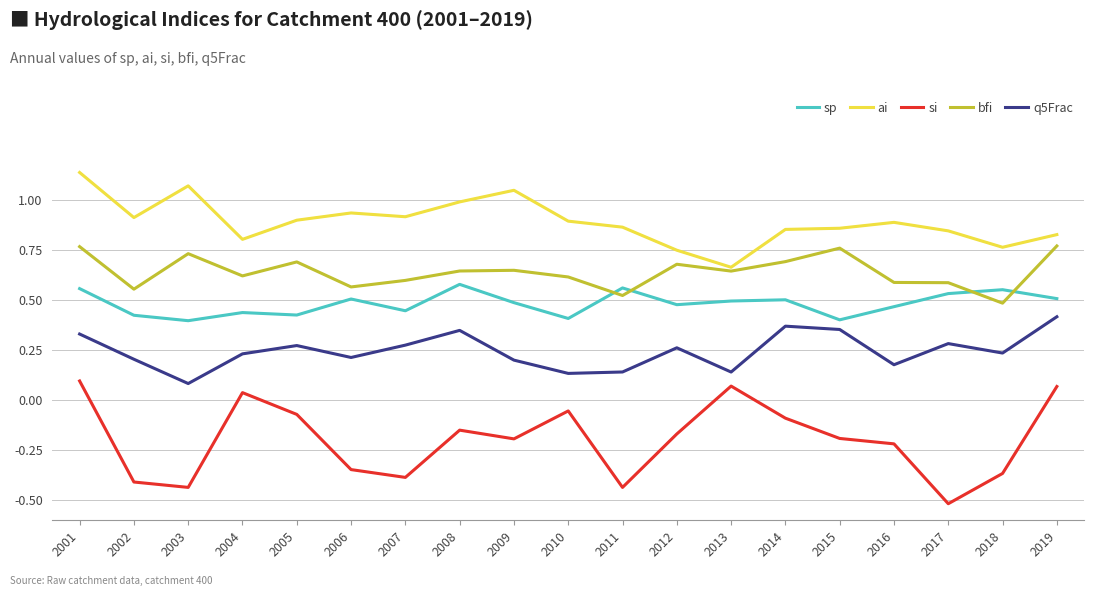

Which series has the largest total across all categories?

ai